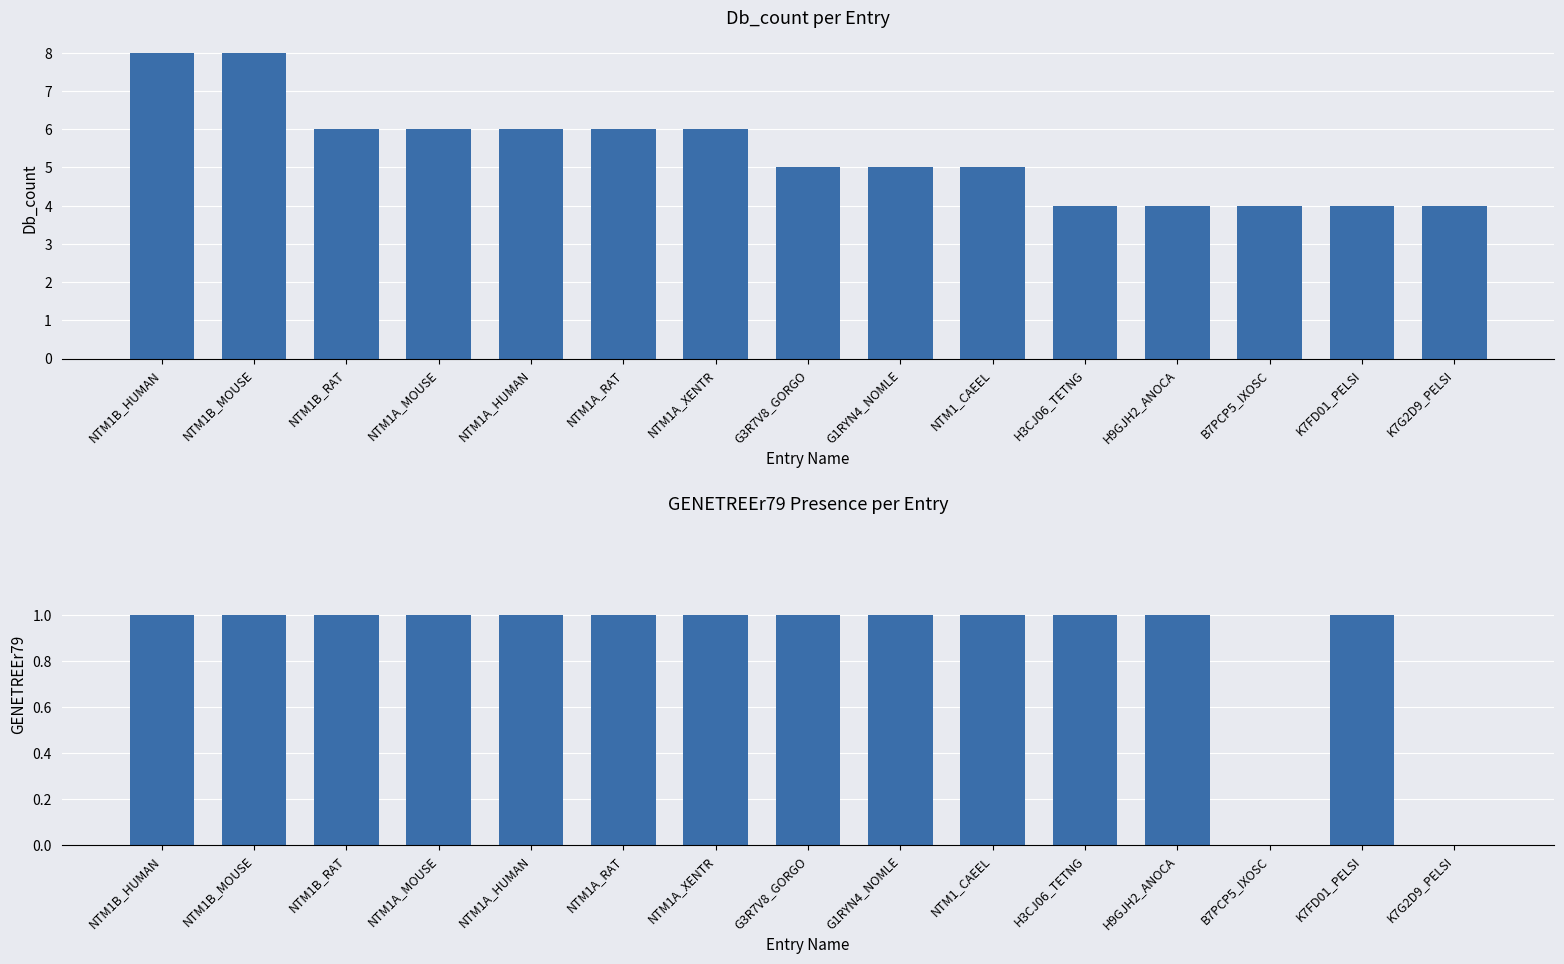

What is the value of the GENETREEr79 bar at the 1st from the left?

1